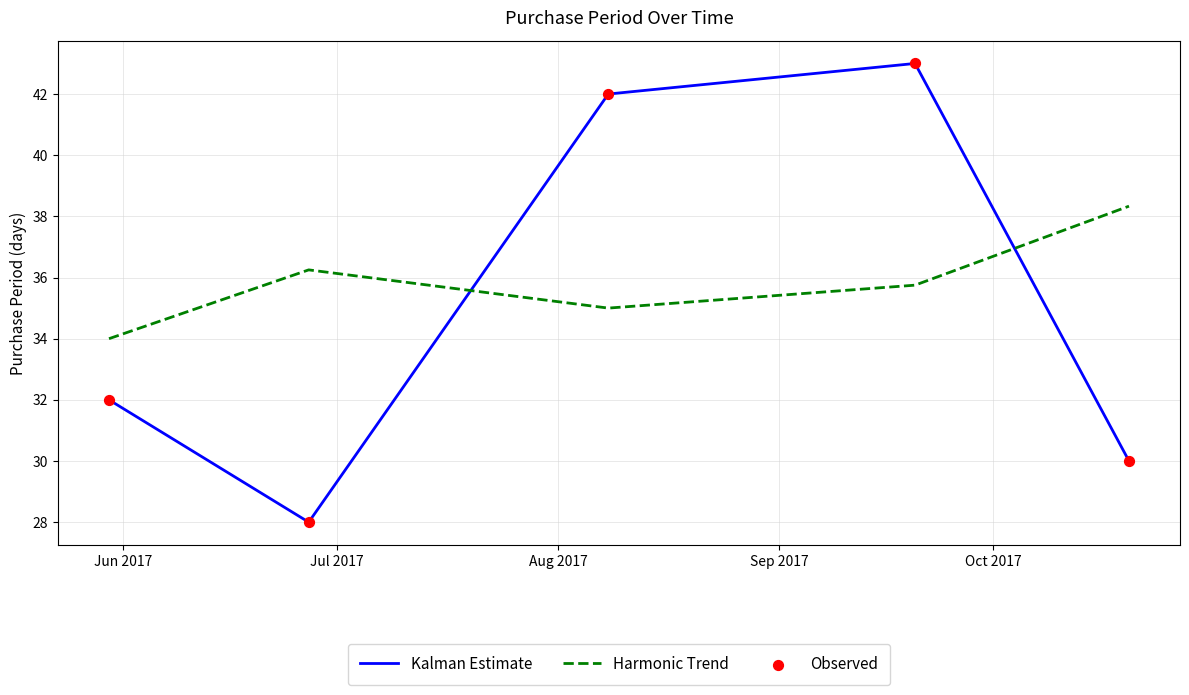

True or false: Harmonic Trend and Kalman Estimate intersect in this chart.

True